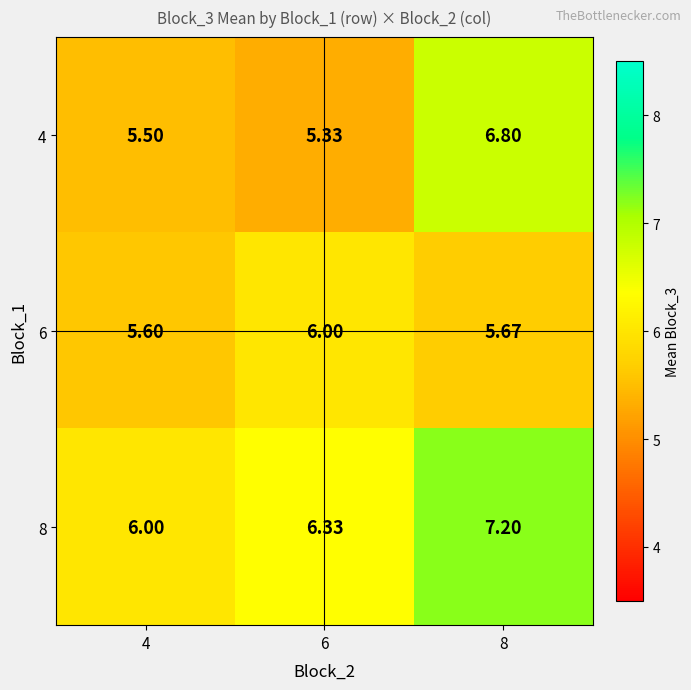

Which series changed the most between 6 and 8?

4